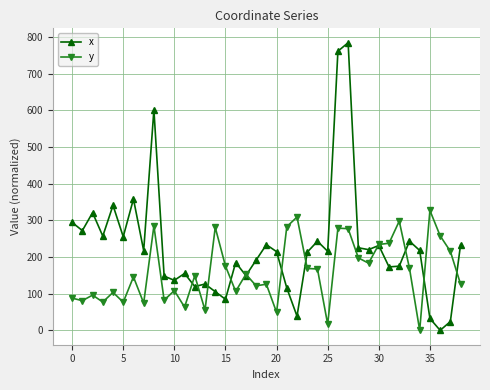

What is the maximum value for x?

784.8